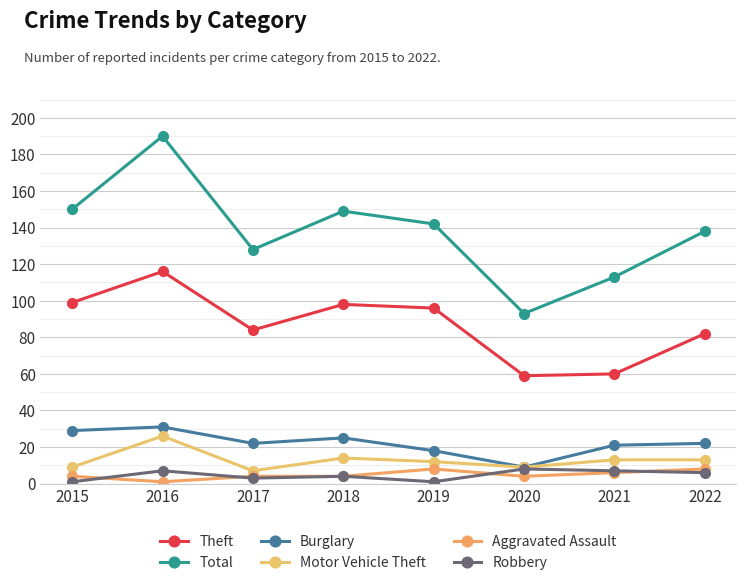

Where is the first local maximum for Burglary?

2016